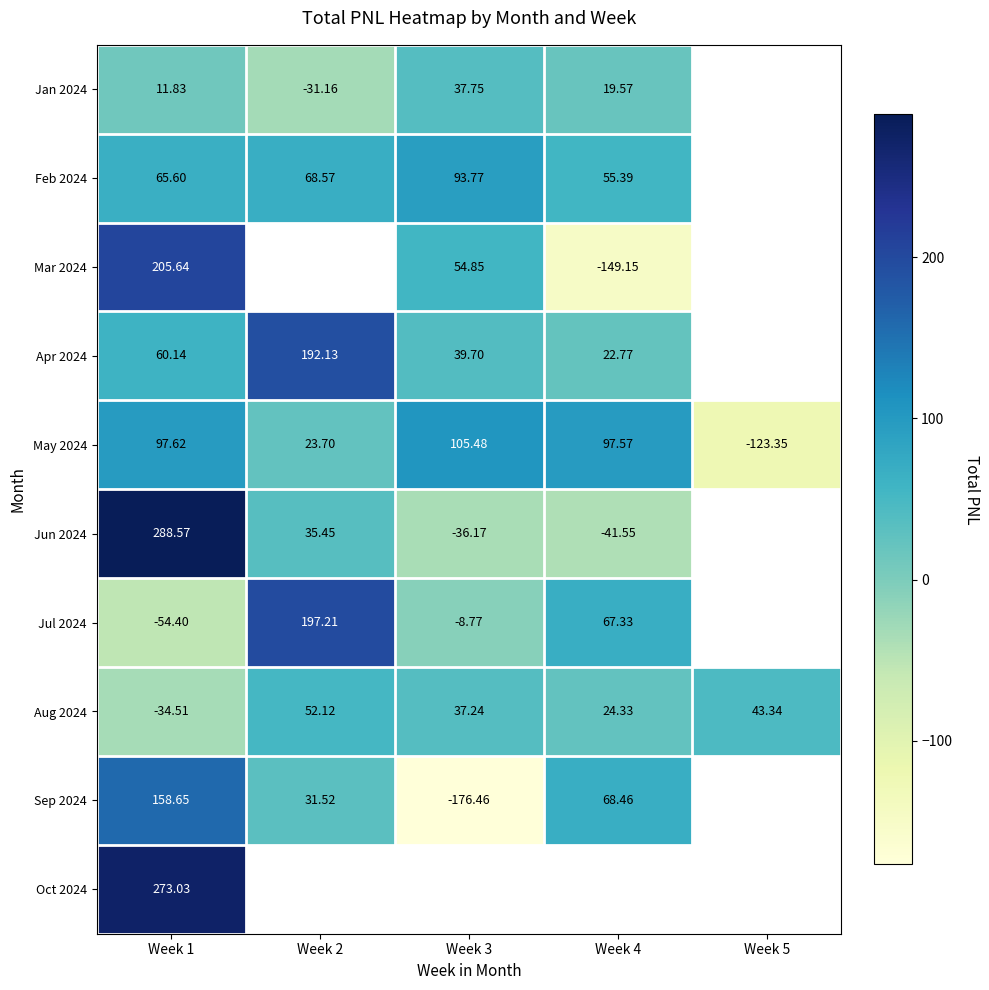

What is the spread (max minus min) of values at Week 4?

246.7